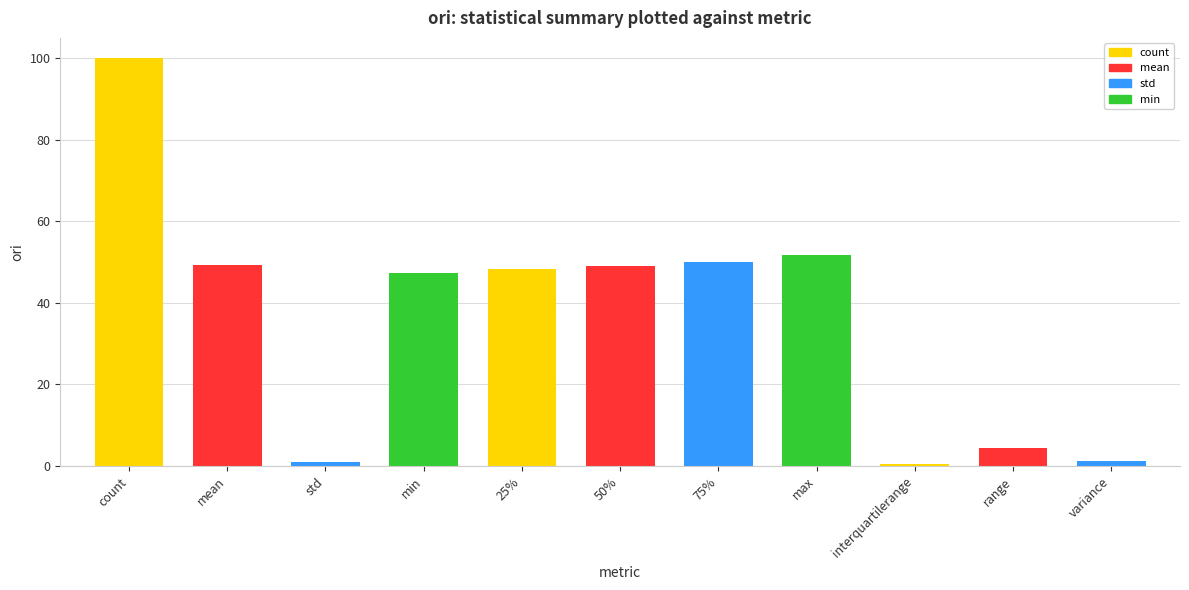

How many data points are less than 48?

5